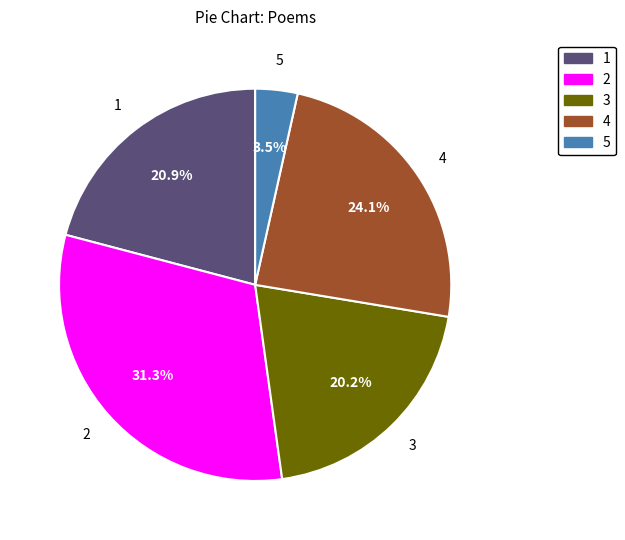

To the nearest percent, what is the average slice percentage?

20%